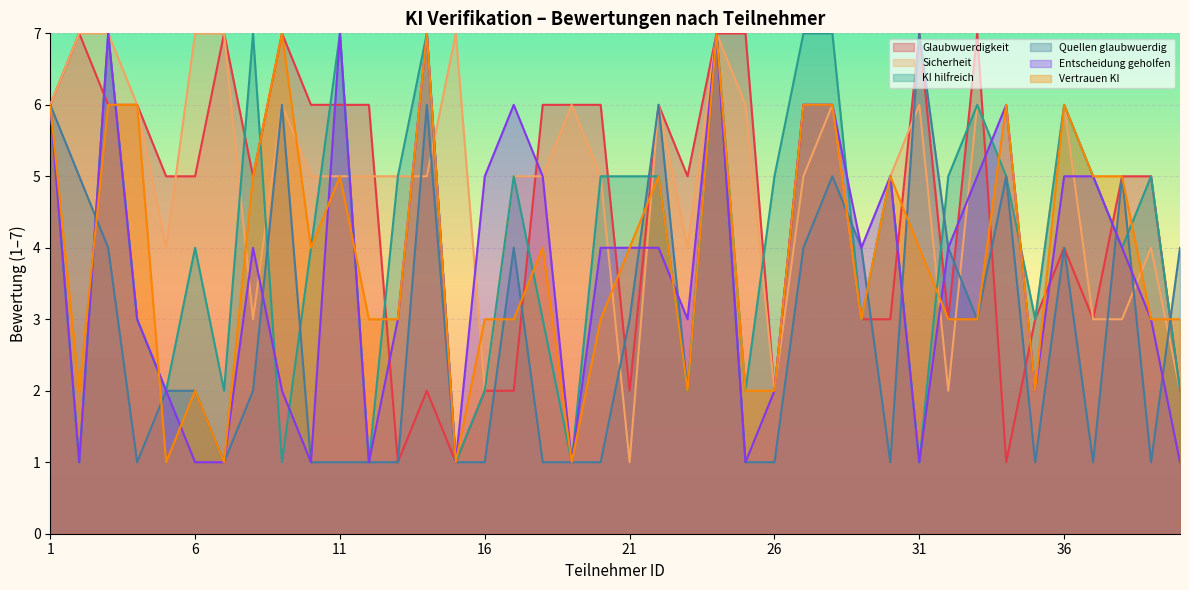

Reading left to right, extract all data points from this chart.

Glaubwuerdigkeit: 1=6	2=7	3=6	4=6	5=5	6=5	7=7	8=5	9=7	10=6	11=6	12=6	13=1	14=2	15=1	16=2	17=2	18=6	19=6	20=6	21=2	22=6	23=5	24=7	25=7	26=2	27=6	28=6	29=3	30=3	31=7	32=3	33=7	34=1	35=3	36=4	37=3	38=5	39=5	40=2
Sicherheit: 1=6	2=7	3=7	4=6	5=4	6=7	7=7	8=3	9=6	10=5	11=5	12=5	13=5	14=5	15=7	16=2	17=5	18=5	19=6	20=5	21=1	22=6	23=4	24=7	25=6	26=2	27=5	28=6	29=3	30=5	31=6	32=2	33=6	34=5	35=3	36=6	37=3	38=3	39=4	40=2
KI hilfreich: 1=6	2=1	3=7	4=3	5=2	6=4	7=2	8=7	9=1	10=4	11=7	12=1	13=5	14=7	15=1	16=2	17=5	18=3	19=1	20=5	21=5	22=5	23=2	24=7	25=2	26=5	27=7	28=7	29=3	30=5	31=1	32=5	33=6	34=5	35=3	36=6	37=5	38=4	39=5	40=2
Quellen glaubwuerdig: 1=6	2=5	3=4	4=1	5=2	6=2	7=1	8=2	9=6	10=1	11=1	12=1	13=1	14=6	15=1	16=1	17=4	18=1	19=1	20=1	21=3	22=6	23=2	24=7	25=1	26=1	27=4	28=5	29=4	30=1	31=7	32=4	33=3	34=5	35=1	36=4	37=1	38=5	39=1	40=4
Entscheidung geholfen: 1=6	2=1	3=7	4=3	5=2	6=1	7=1	8=4	9=2	10=1	11=7	12=1	13=3	14=7	15=1	16=5	17=6	18=5	19=1	20=4	21=4	22=4	23=3	24=7	25=1	26=2	27=6	28=6	29=4	30=5	31=1	32=4	33=5	34=6	35=2	36=5	37=5	38=4	39=3	40=1
Vertrauen KI: 1=6	2=2	3=6	4=6	5=1	6=2	7=1	8=5	9=7	10=4	11=5	12=3	13=3	14=7	15=1	16=3	17=3	18=4	19=1	20=3	21=4	22=5	23=2	24=7	25=2	26=2	27=6	28=6	29=3	30=5	31=4	32=3	33=3	34=6	35=2	36=6	37=5	38=5	39=3	40=3